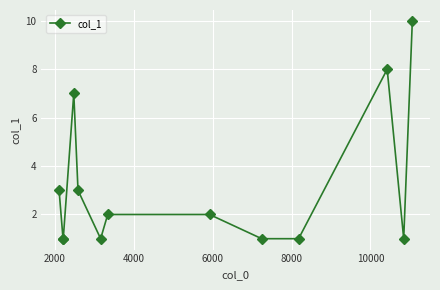

What is the value of the 5th point from the left?

3